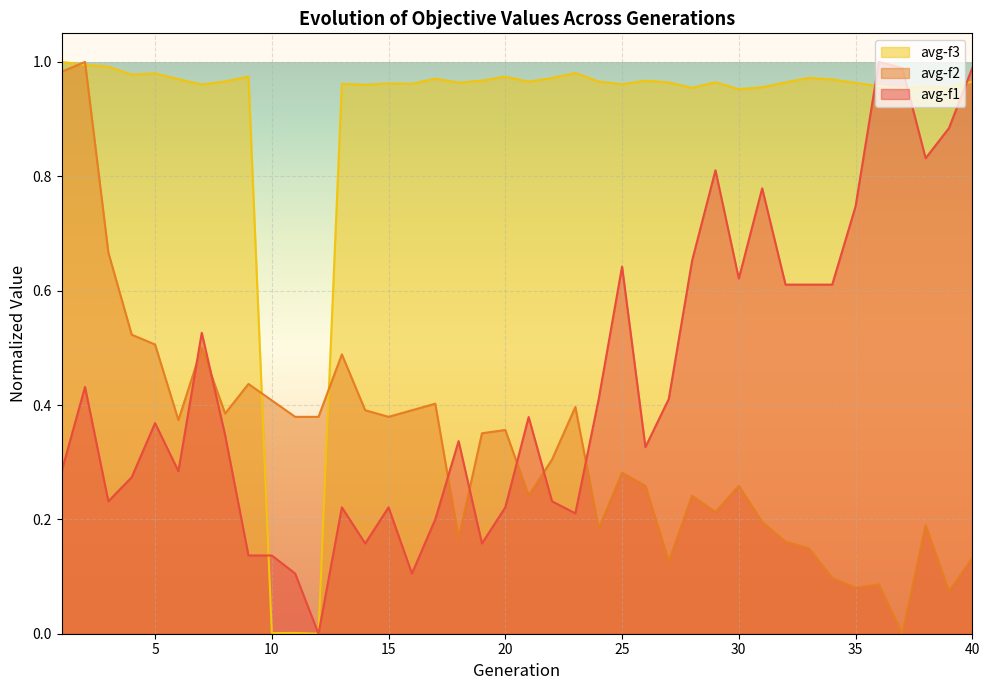

Reading left to right, what are all the values shown in this chart?

avg-f1: 1=0.3	2=0.4	3=0.2	4=0.3	5=0.4	6=0.3	7=0.5	8=0.3	9=0.1	10=0.1	11=0.1	12=0.0	13=0.2	14=0.2	15=0.2	16=0.1	17=0.2	18=0.3	19=0.2	20=0.2	21=0.4	22=0.2	23=0.2	24=0.4	25=0.6	26=0.3	27=0.4	28=0.7	29=0.8	30=0.6	31=0.8	32=0.6	33=0.6	34=0.6	35=0.7	36=1.0	37=1.0	38=0.8	39=0.9	40=1.0
avg-f2: 1=1.0	2=1.0	3=0.7	4=0.5	5=0.5	6=0.4	7=0.5	8=0.4	9=0.4	10=0.4	11=0.4	12=0.4	13=0.5	14=0.4	15=0.4	16=0.4	17=0.4	18=0.2	19=0.4	20=0.4	21=0.2	22=0.3	23=0.4	24=0.2	25=0.3	26=0.3	27=0.1	28=0.2	29=0.2	30=0.3	31=0.2	32=0.2	33=0.1	34=0.1	35=0.1	36=0.1	37=0.0	38=0.2	39=0.1	40=0.1
avg-f3: 1=1.0	2=1.0	3=1.0	4=1.0	5=1.0	6=1.0	7=1.0	8=1.0	9=1.0	10=0.0	11=0.0	12=0.0	13=1.0	14=1.0	15=1.0	16=1.0	17=1.0	18=1.0	19=1.0	20=1.0	21=1.0	22=1.0	23=1.0	24=1.0	25=1.0	26=1.0	27=1.0	28=1.0	29=1.0	30=1.0	31=1.0	32=1.0	33=1.0	34=1.0	35=1.0	36=1.0	37=1.0	38=1.0	39=1.0	40=1.0